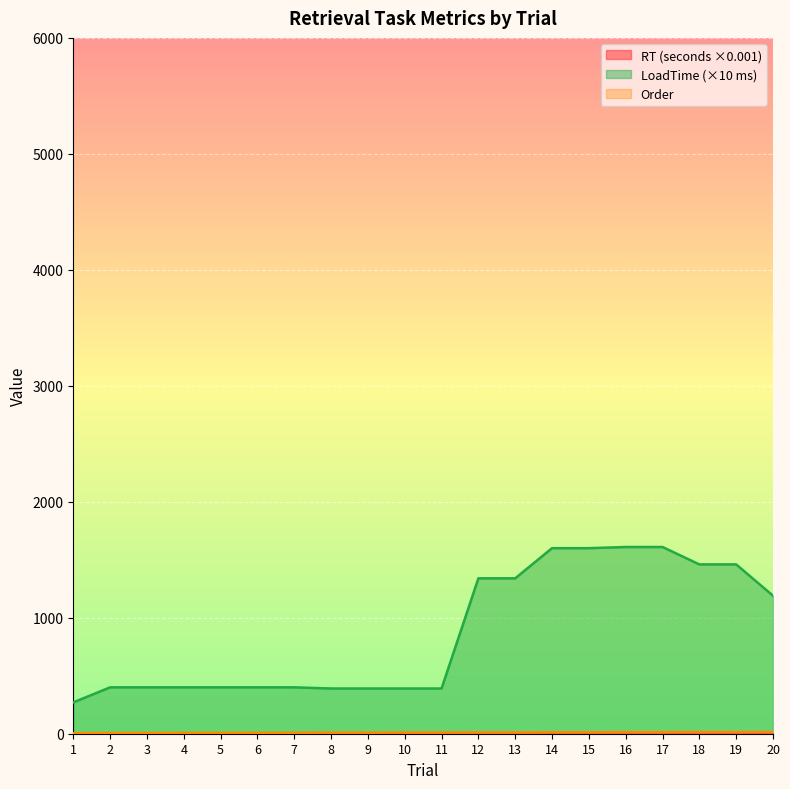

The RT series shows 0.6 at 18. True or false?

False